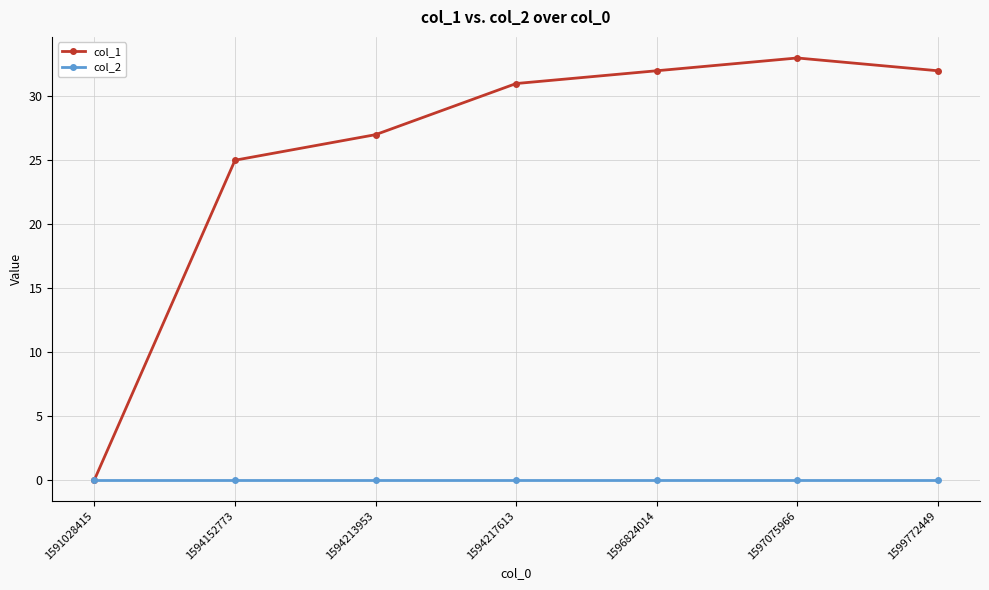

Does the chart have visible grid lines?

Yes